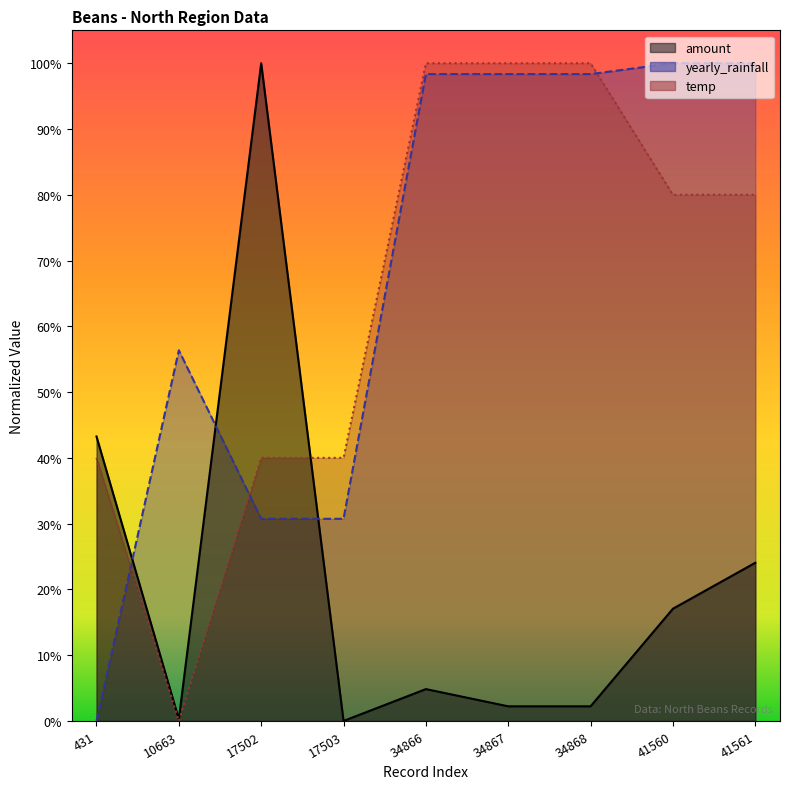

Reading right to left, what are all the values shown in this chart?

amount: 0.2	0.2	0.0	0.0	0.0	0.0	1.0	0.0	0.4
yearly_rainfall: 1.0	1.0	1.0	1.0	1.0	0.3	0.3	0.6	0.0
temp: 0.8	0.8	1.0	1.0	1.0	0.4	0.4	0.0	0.4